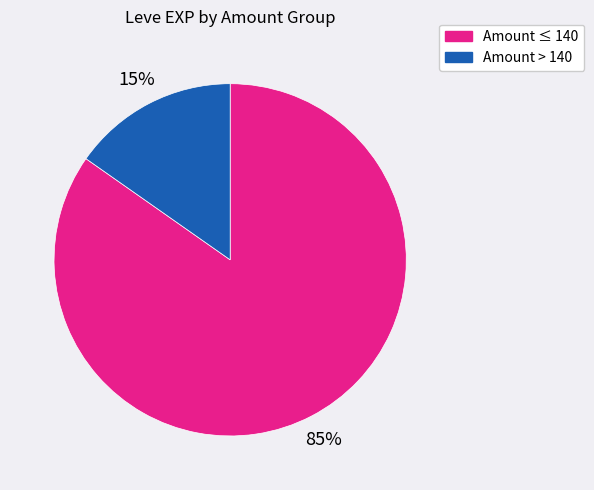

Is there a majority slice in this chart?

Yes